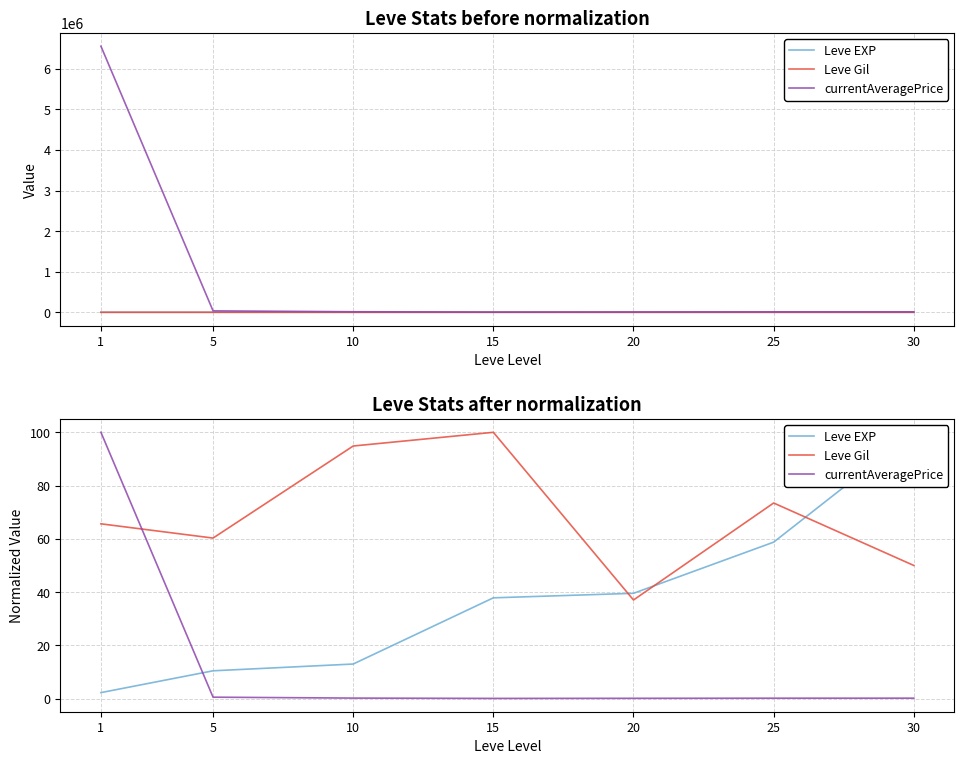

What is the difference between the Leve EXP values at 1 and 20?

37.3